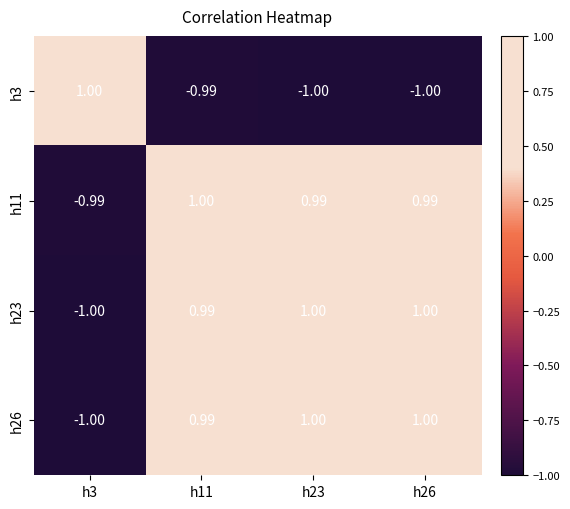

Is the value of h11 at h26 greater than the value of h26 at h26?

No